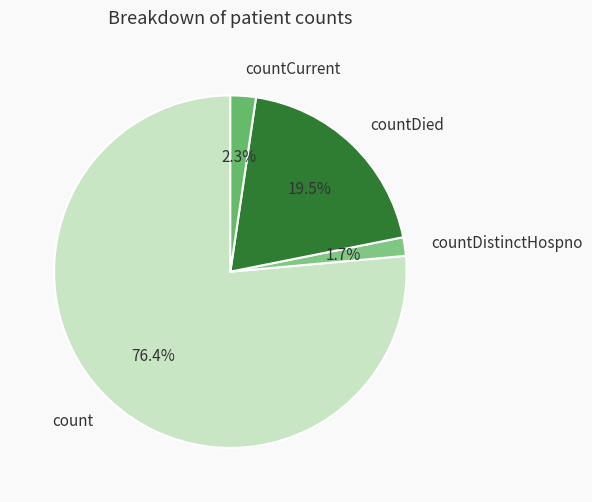

Rank the categories by value from highest to lowest.

count, countDied, countCurrent, countDistinctHospno